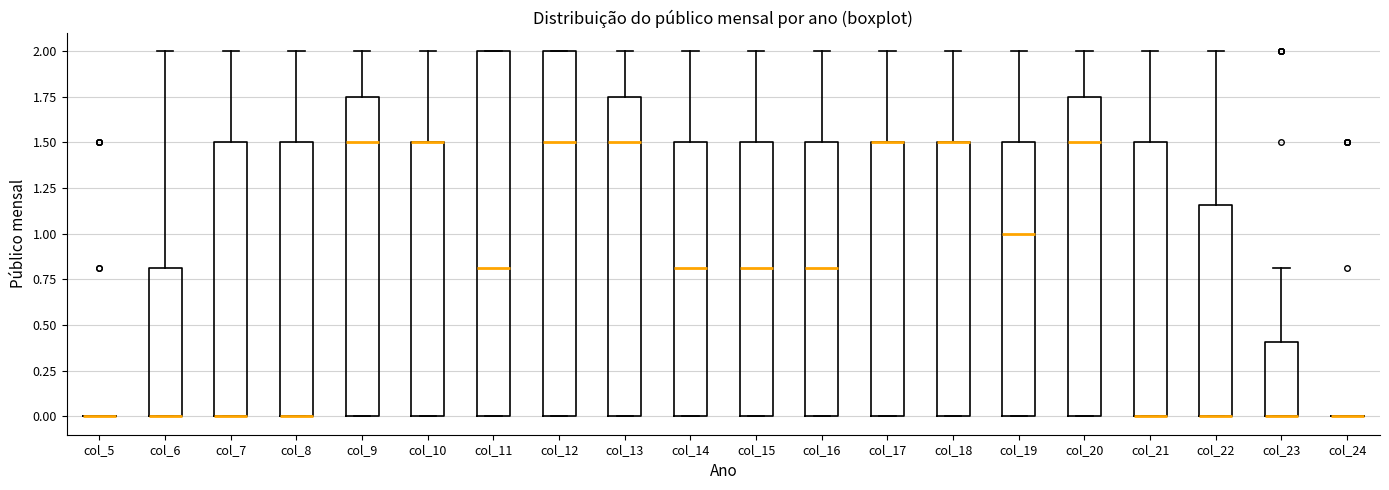

Reading left to right, transcribe this box plot: for each box, give where its median line is, the range the box spans, and where its two whiskers end, as read against the y-axis. The values are not printed on the chart, so give them approximately, as read against the axis.

col_5: box collapsed to a line at 0.00, whiskers 0.00 to 0.00
col_6: median 0.00 (drawn on the box's lower edge), box 0.00 to 0.80, whiskers 0.00 to 2.00
col_7: median 0.00 (drawn on the box's lower edge), box 0.00 to 1.50, whiskers 0.00 to 2.00
col_8: median 0.00 (drawn on the box's lower edge), box 0.00 to 1.50, whiskers 0.00 to 2.00
col_9: median 1.50, box 0.00 to 1.75, whiskers 0.00 to 2.00
col_10: median 1.50 (drawn on the box's upper edge), box 0.00 to 1.50, whiskers 0.00 to 2.00
col_11: median 0.80, box 0.00 to 2.00, whiskers 0.00 to 2.00
col_12: median 1.50, box 0.00 to 2.00, whiskers 0.00 to 2.00
col_13: median 1.50, box 0.00 to 1.75, whiskers 0.00 to 2.00
col_14: median 0.80, box 0.00 to 1.50, whiskers 0.00 to 2.00
col_15: median 0.80, box 0.00 to 1.50, whiskers 0.00 to 2.00
col_16: median 0.80, box 0.00 to 1.50, whiskers 0.00 to 2.00
col_17: median 1.50 (drawn on the box's upper edge), box 0.00 to 1.50, whiskers 0.00 to 2.00
col_18: median 1.50 (drawn on the box's upper edge), box 0.00 to 1.50, whiskers 0.00 to 2.00
col_19: median 1.00, box 0.00 to 1.50, whiskers 0.00 to 2.00
col_20: median 1.50, box 0.00 to 1.75, whiskers 0.00 to 2.00
col_21: median 0.00 (drawn on the box's lower edge), box 0.00 to 1.50, whiskers 0.00 to 2.00
col_22: median 0.00 (drawn on the box's lower edge), box 0.00 to 1.15, whiskers 0.00 to 2.00
col_23: median 0.00 (drawn on the box's lower edge), box 0.00 to 0.40, whiskers 0.00 to 0.80
col_24: box collapsed to a line at 0.00, whiskers 0.00 to 0.00